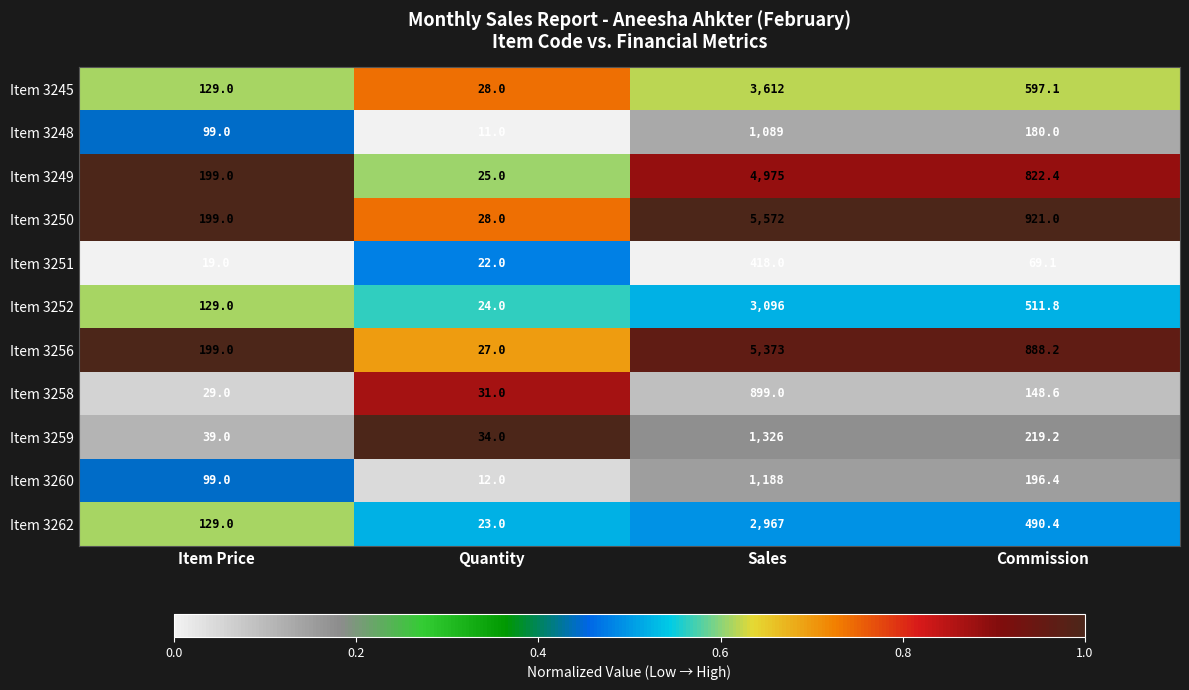

Which series changed the most between Quantity and Sales?

Item 3250